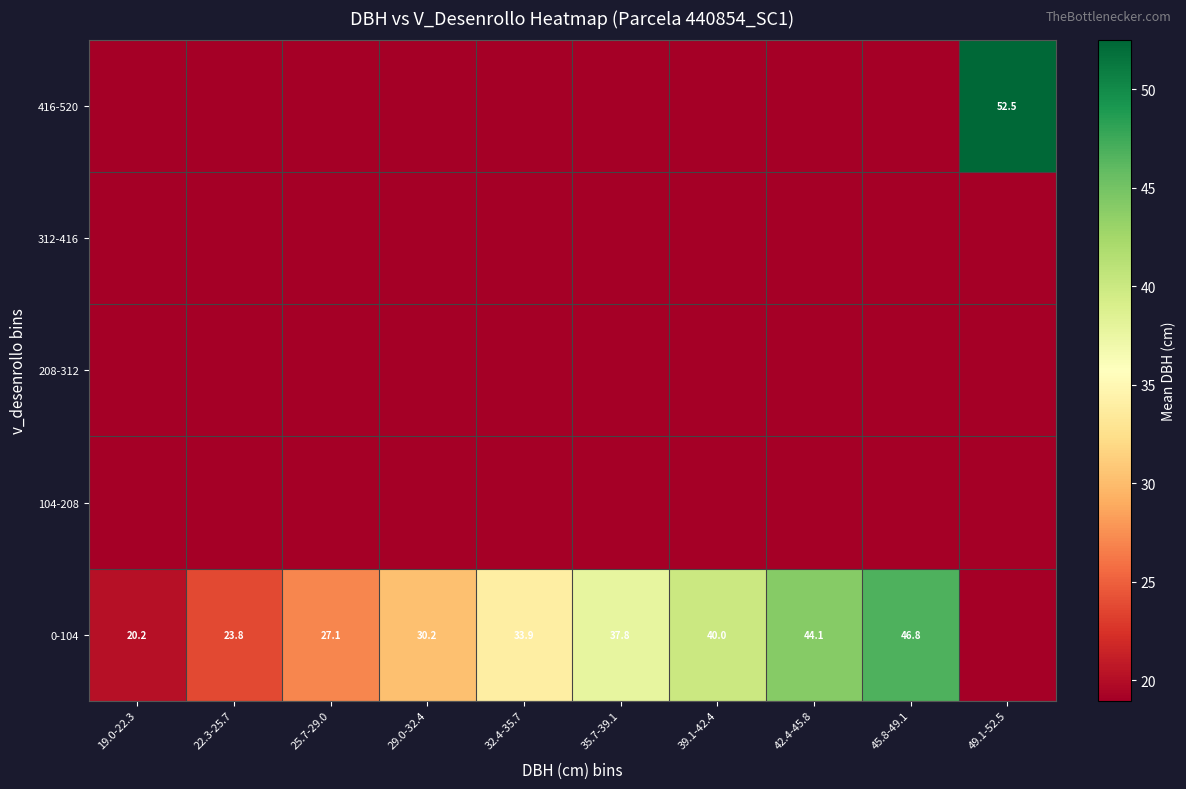

The value of 0-104 at 35.7-39.1 is 50.1. True or false?

False